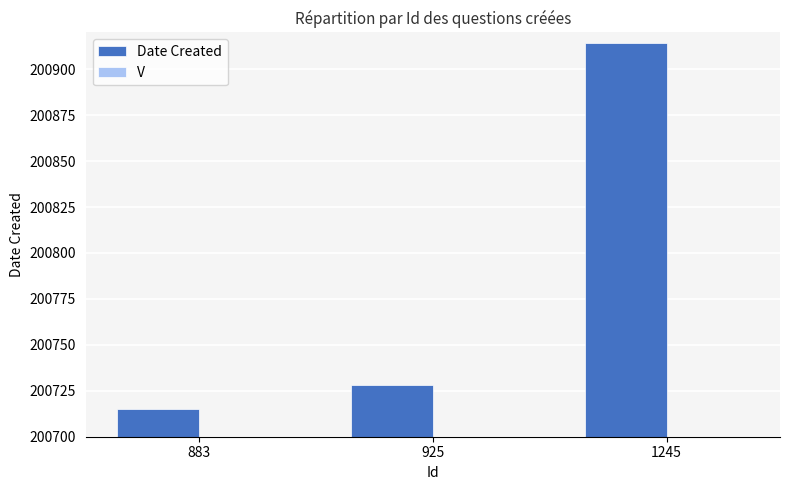

Which label corresponds to the smallest value in the chart?

883